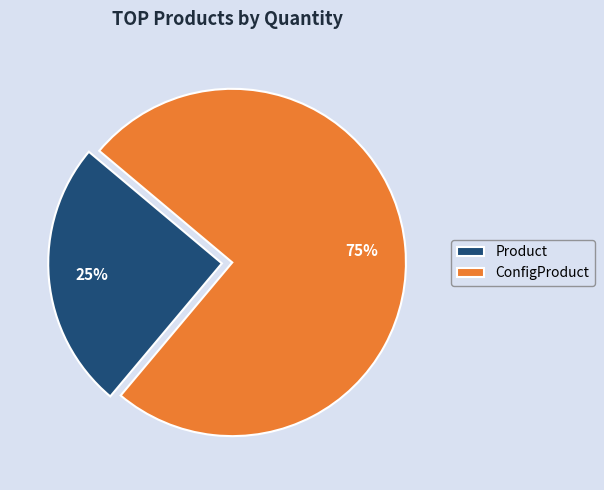

The ConfigProduct slice represents 85% of the pie. True or false?

False